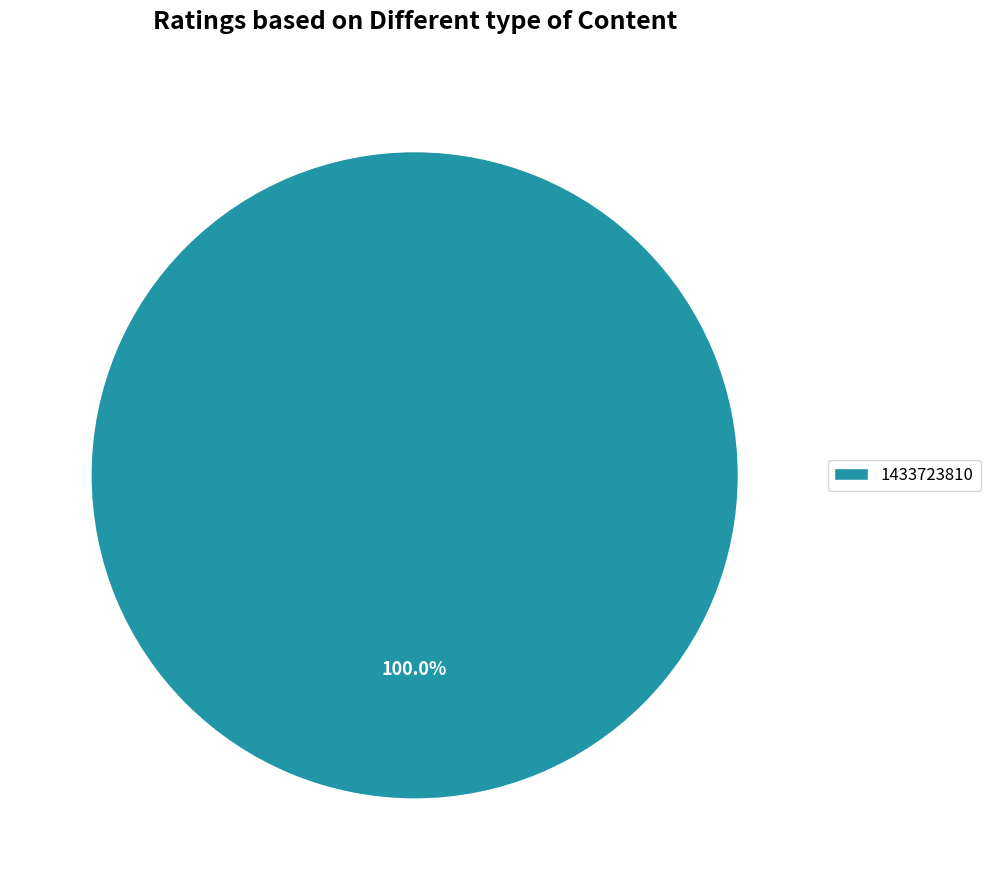

Does 1433723810 account for over 50% of the chart?

Yes